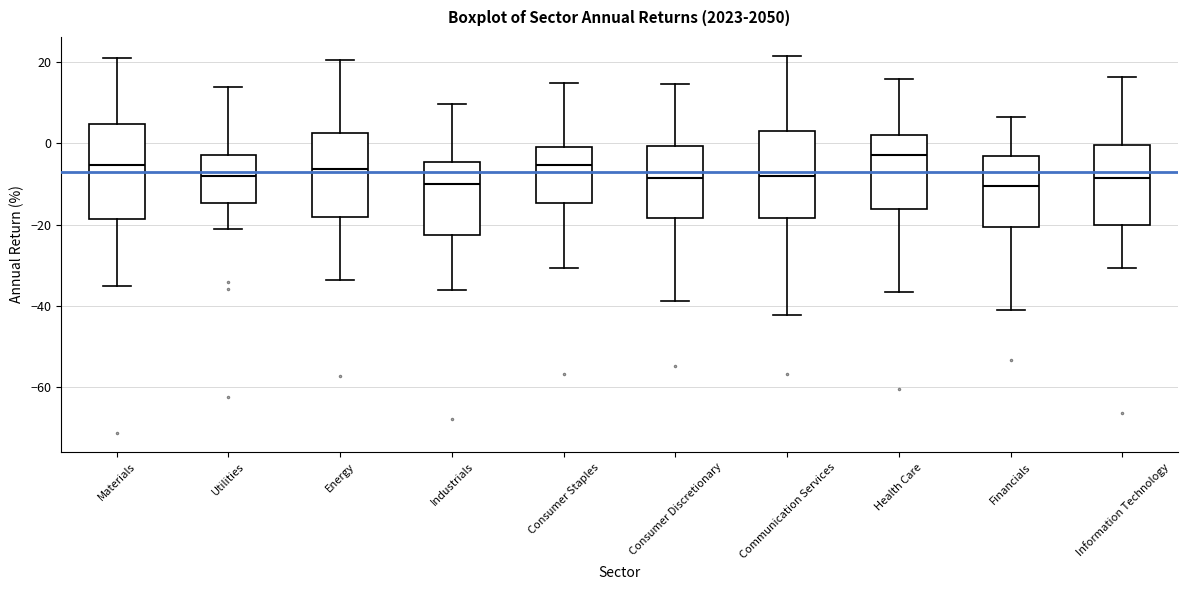

Where does the median line of the box for Consumer Staples sit on the y-axis? The values are not printed on the chart, so give them approximately, as read against the axis.

-6